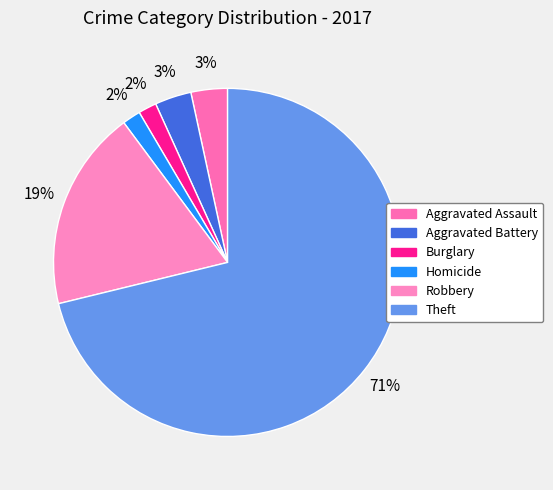

Which category has the biggest portion of the pie?

Theft